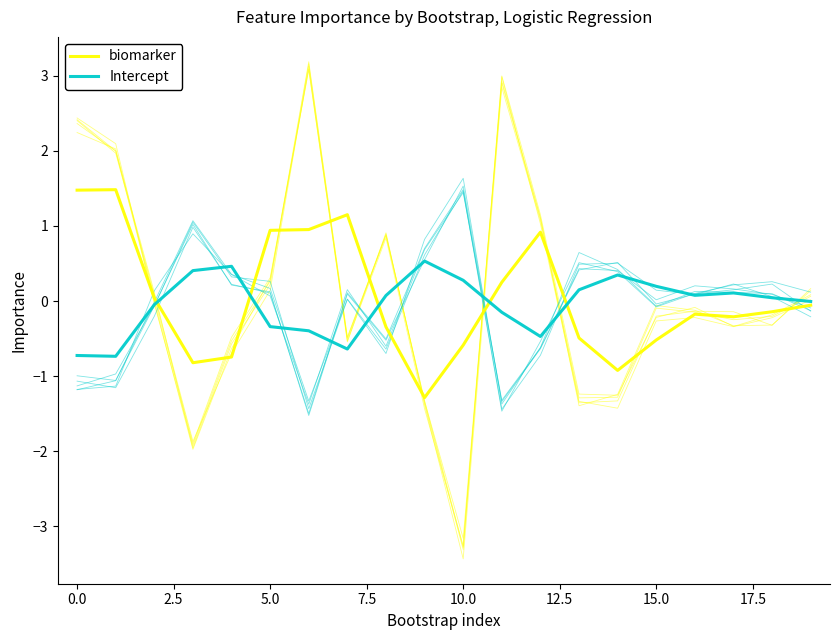

What is the label of the 17th point from the left?

16